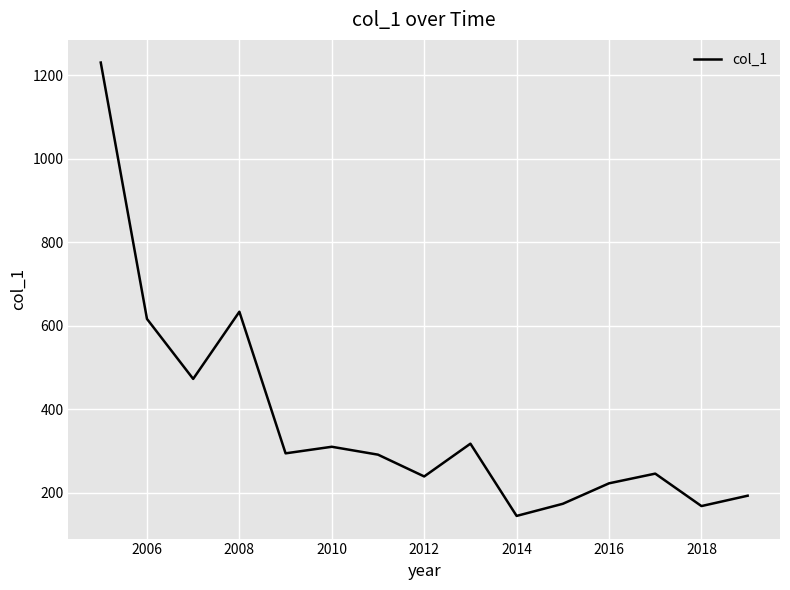

What is the greatest value displayed?

1231.0